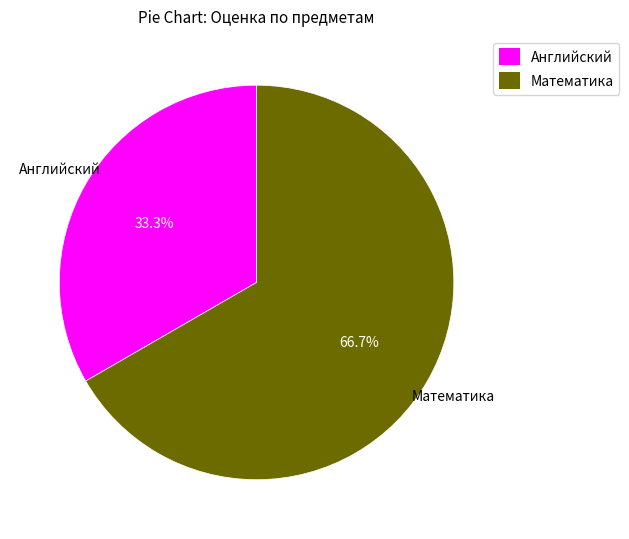

Rank the categories by value from lowest to highest.

Английский, Математика